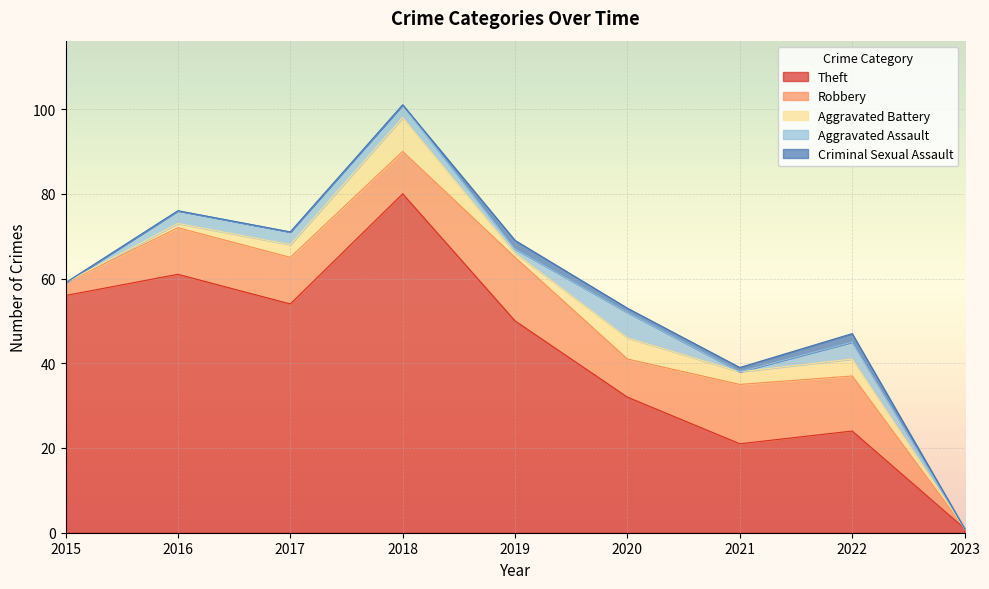

How many interior local peaks does the Aggravated Battery series have?

3